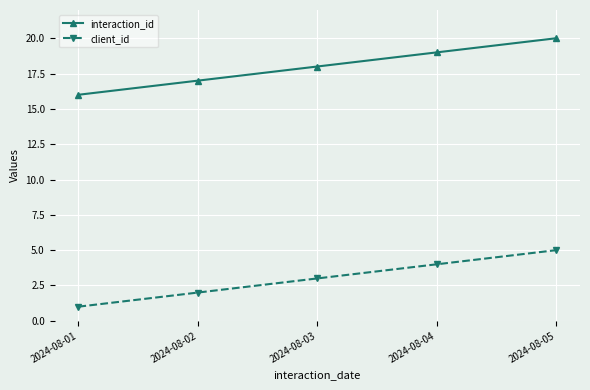

What is the value of the client_id point at the 1st from the left?

1